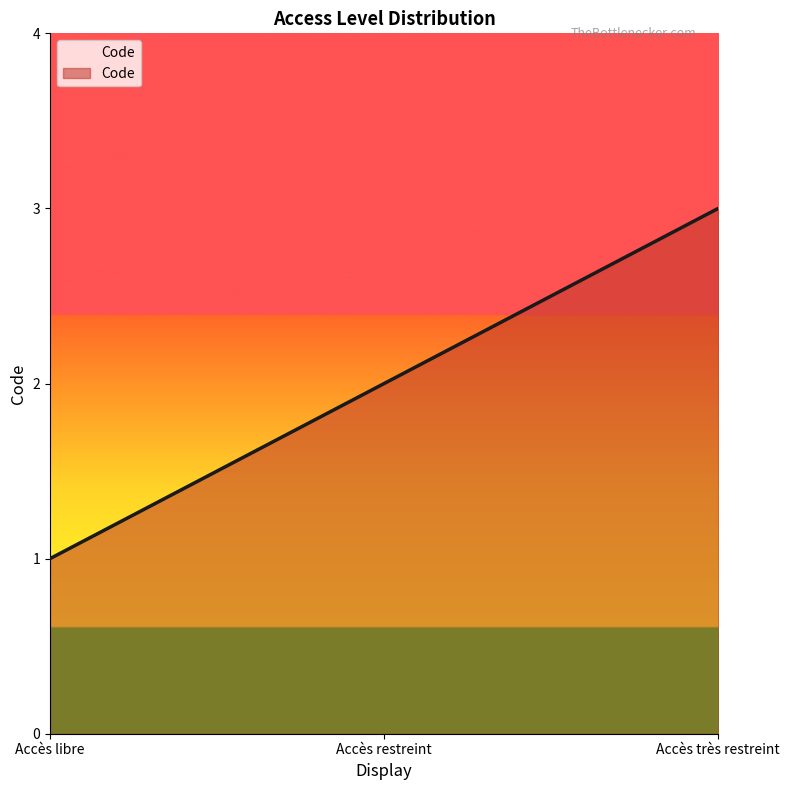

How many series are shown in this chart?

1